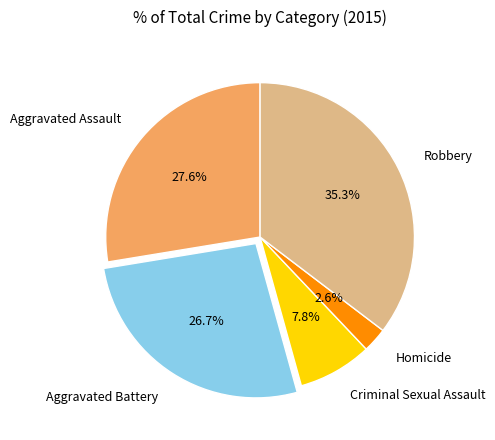

Does Criminal Sexual Assault account for over 50% of the chart?

No